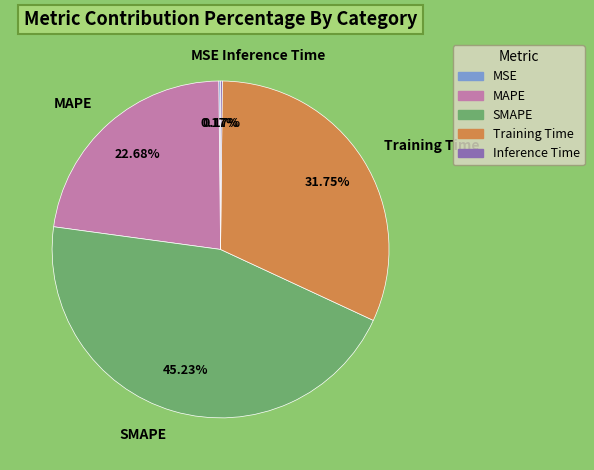

Do Training Time and SMAPE together represent more than half of the pie?

Yes